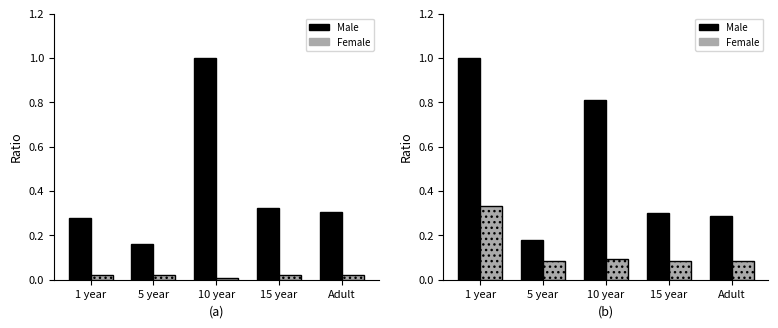

Is it true that Female equals 0.1 at 10 year?

True